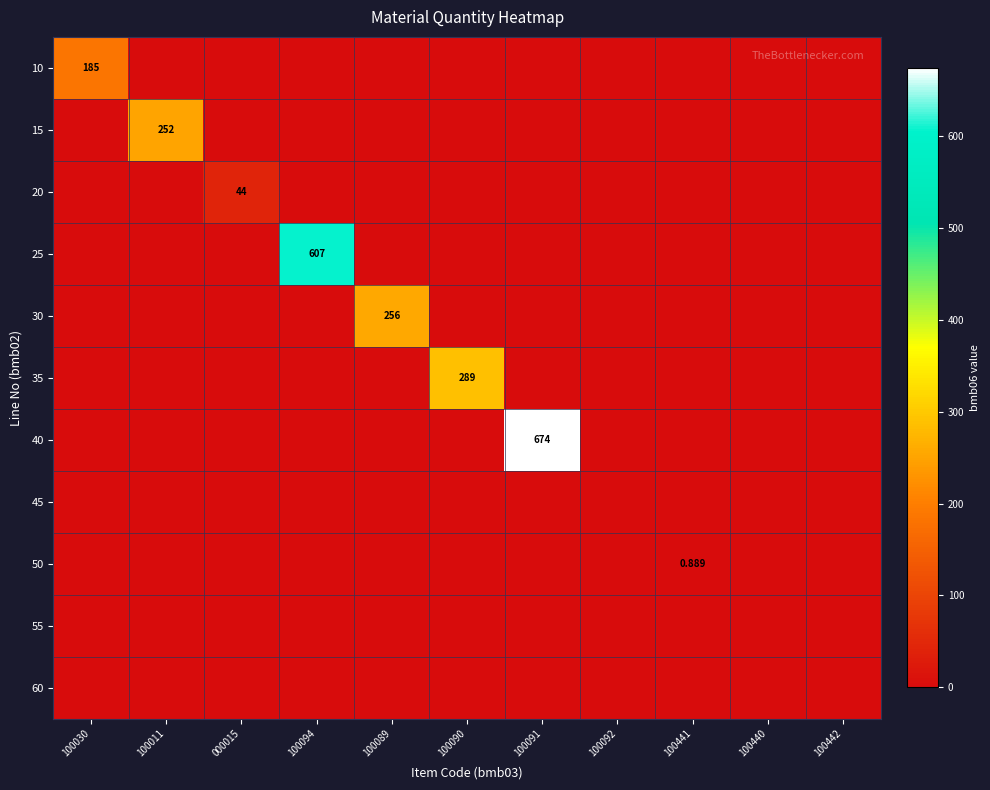

How many distinct data groups are displayed?

11